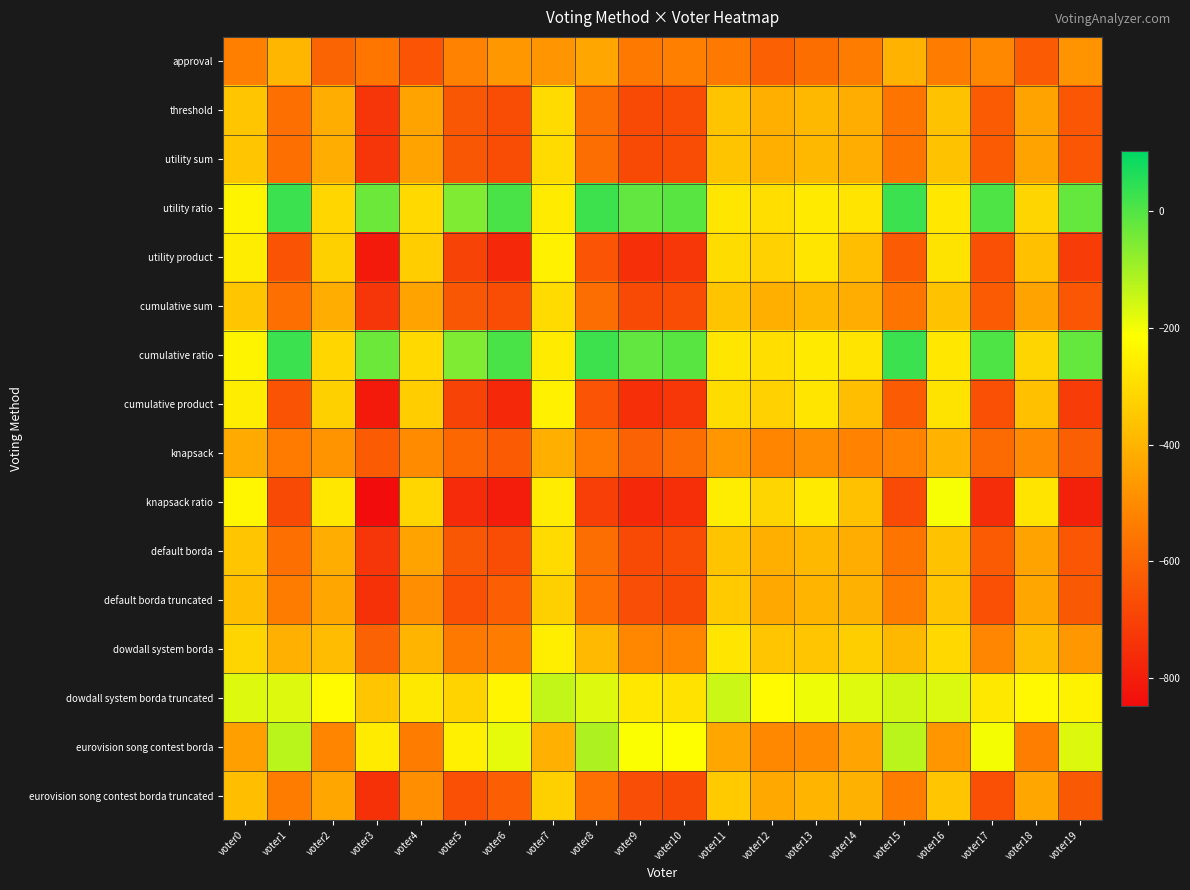

What is the smallest value displayed?

-849